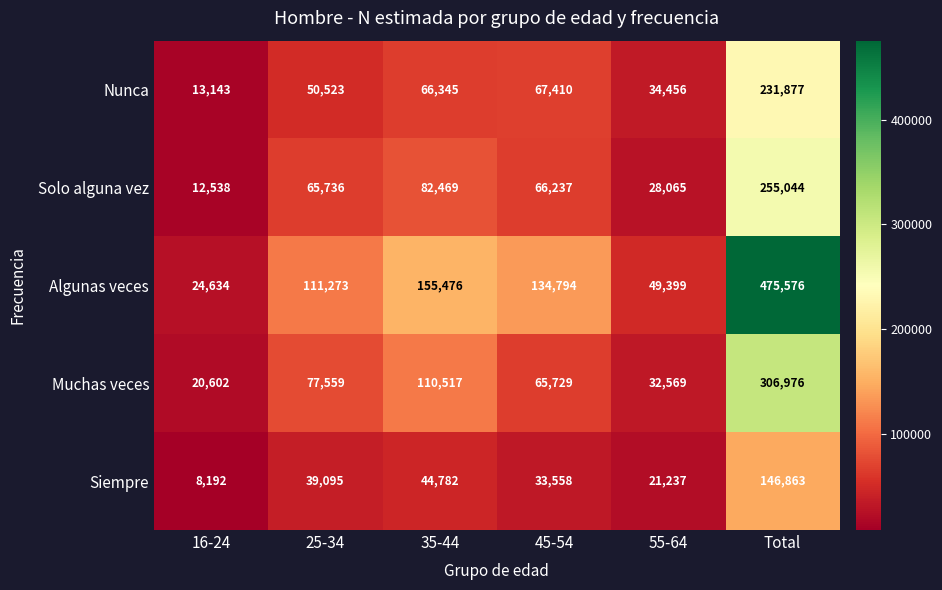

What is the sum of all Algunas veces values?

951152